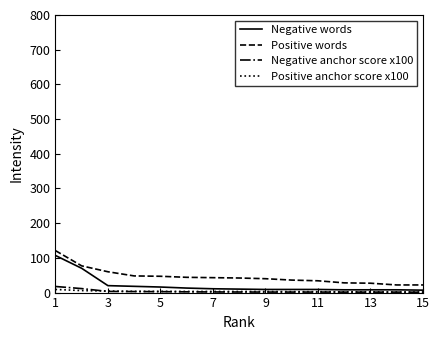

True or false: Positive words and Negative anchor score x100 cross at least once.

False